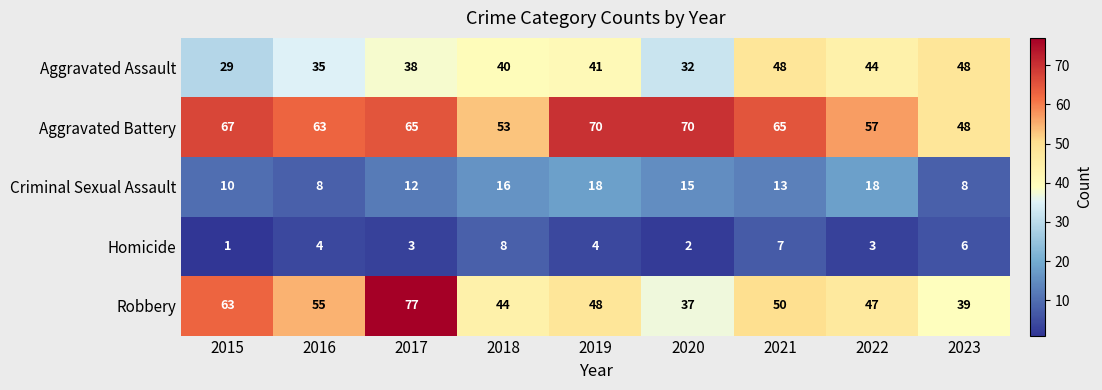

What is the difference between the maximum and minimum values in the Aggravated Battery series?

22